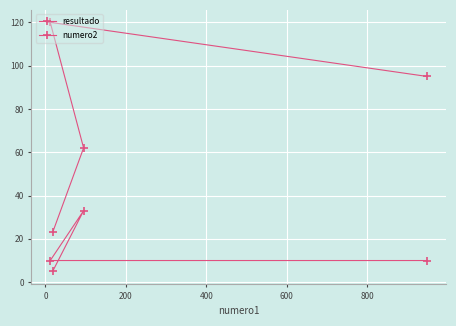

How many resultado values are between 62 and 120?

3